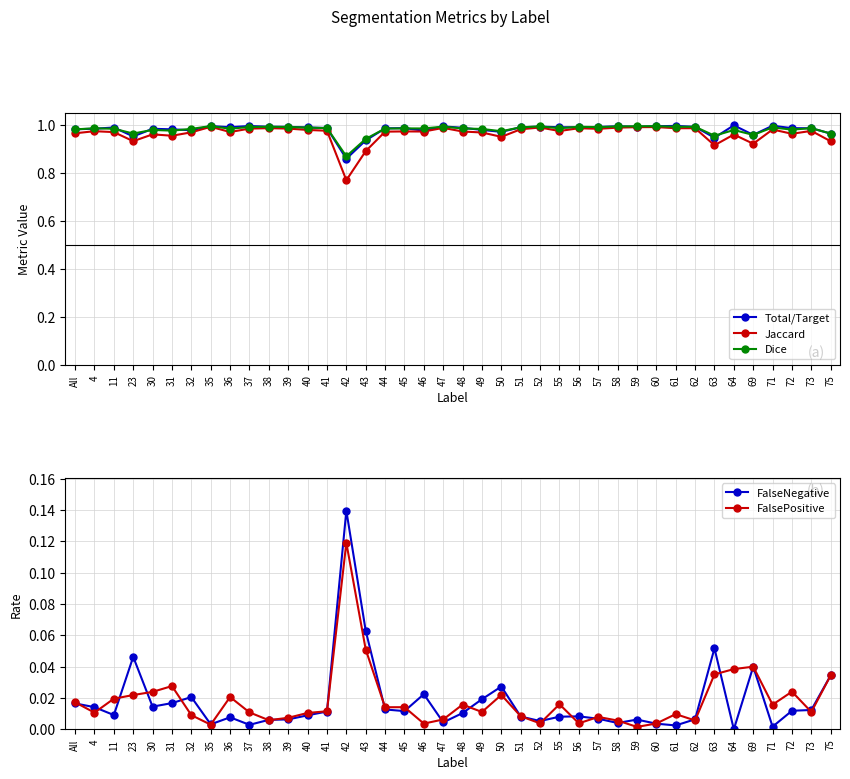

The Jaccard series shows 0.9 at 43. True or false?

True